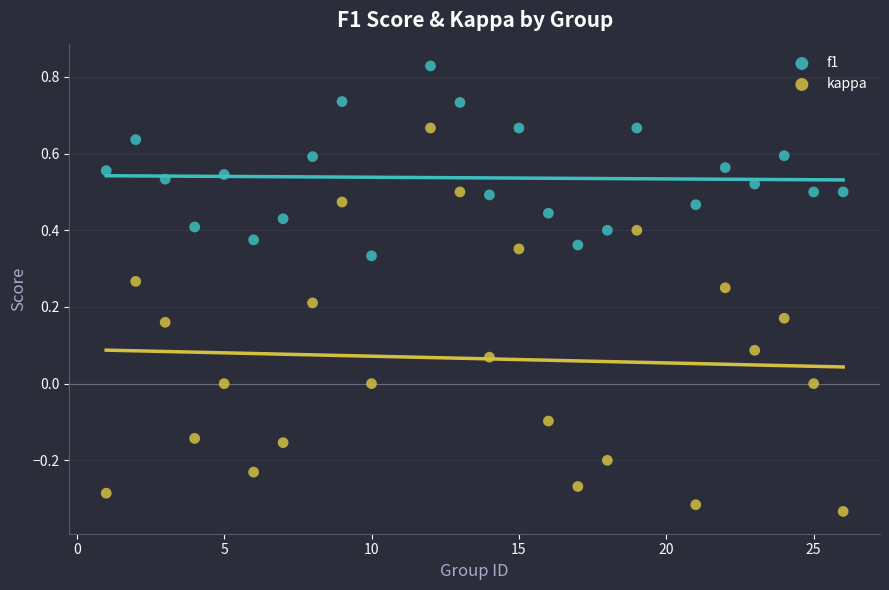

Which series has the largest Y range (max minus min)?

kappa